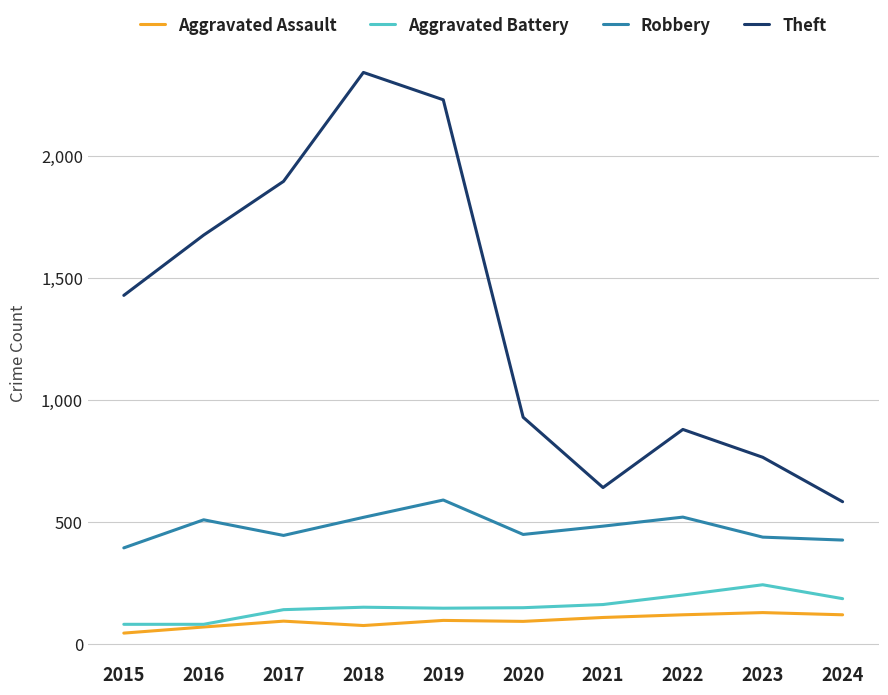

What is the maximum value for Robbery?

591